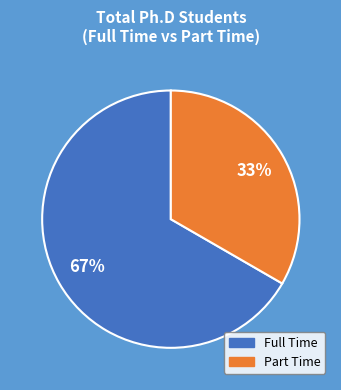

Combined, do Part Time and Full Time account for over 50%?

Yes